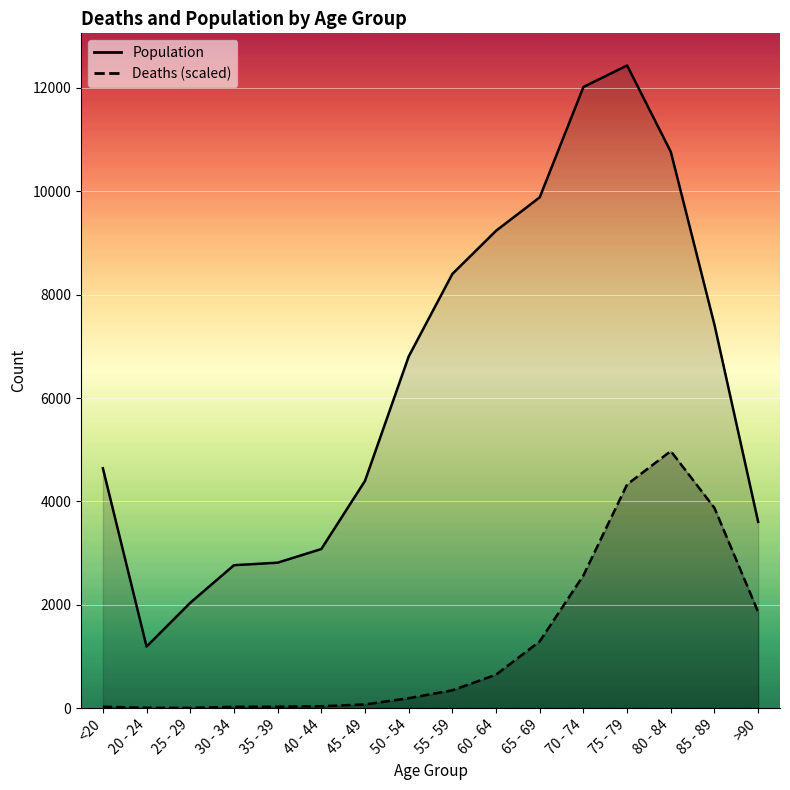

Does the chart display data point markers on the line(s)?

No